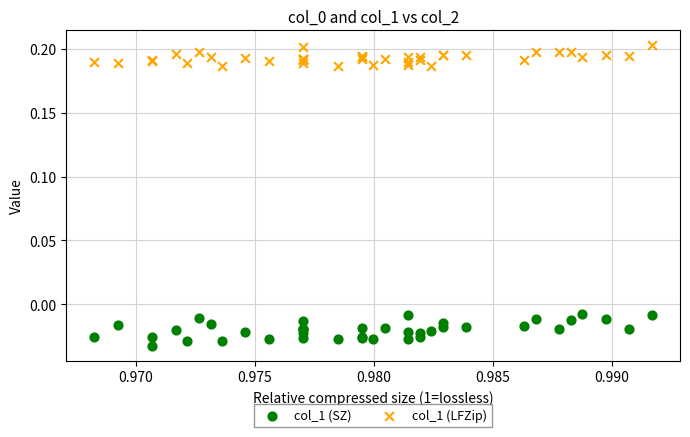

What are all the series names shown in the legend?

col_1 (SZ), col_1 (LFZip)